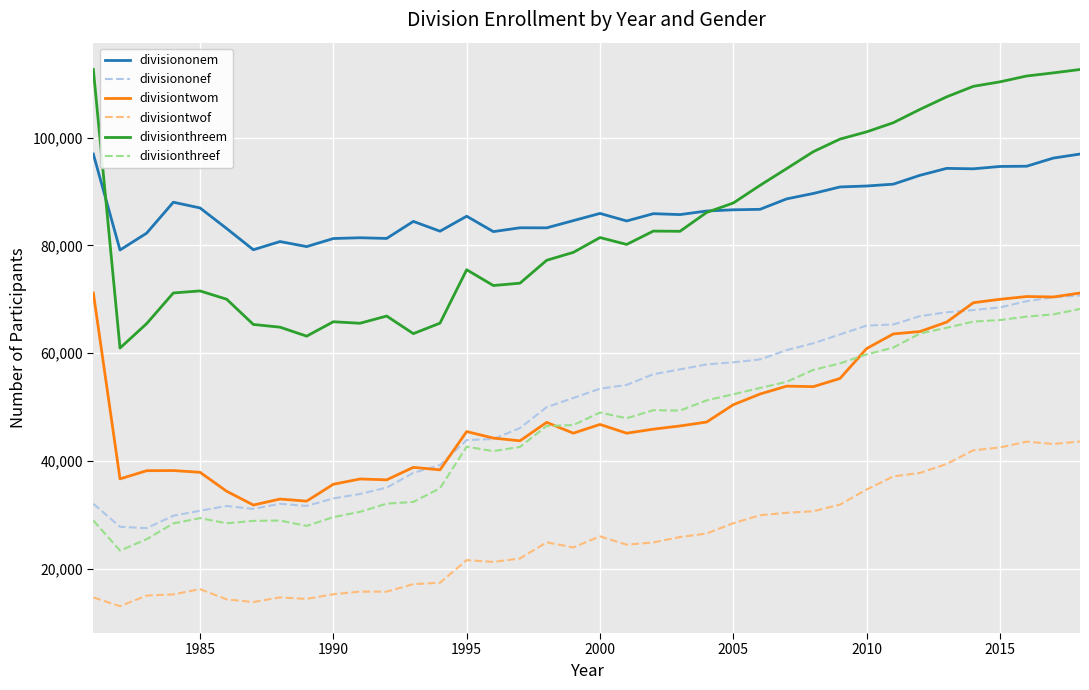

Which series has the largest range (max minus min)?

divisionthreem